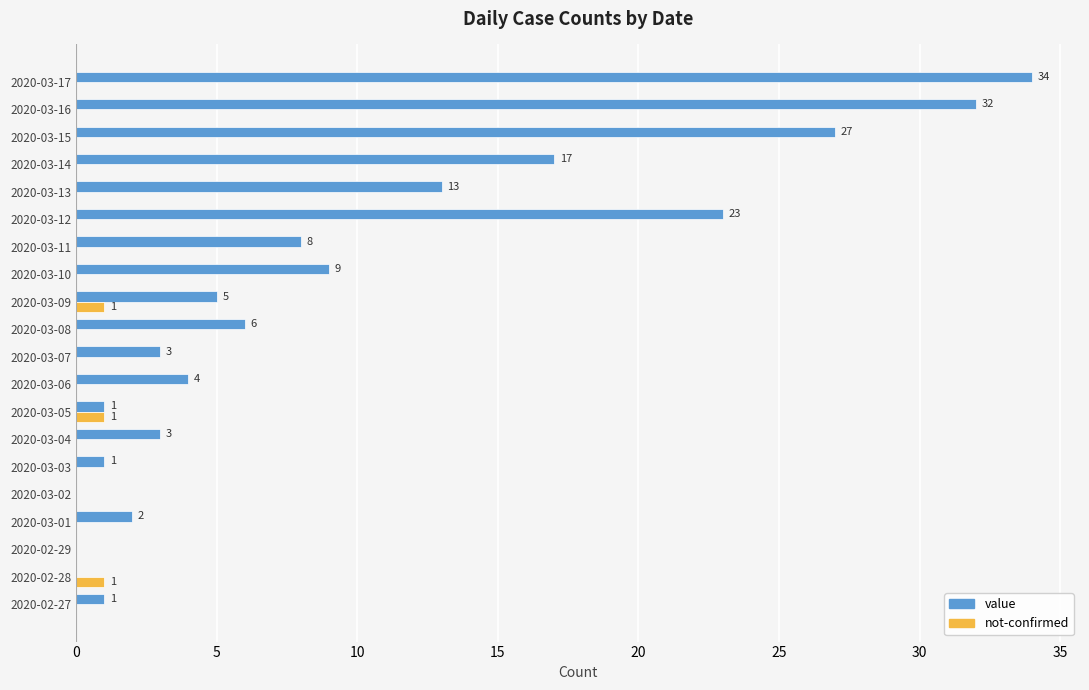

What is the sum of all value values?

189